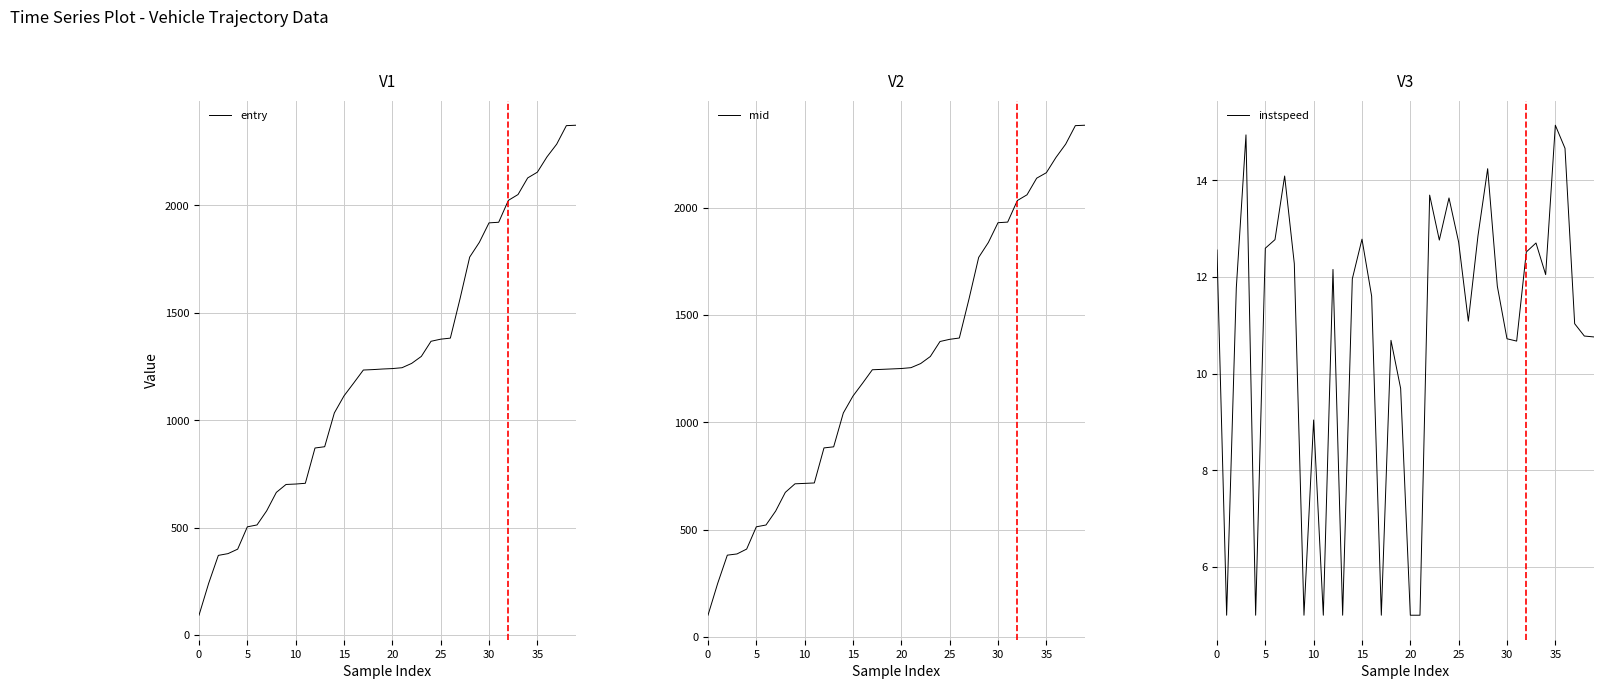

True or false: instspeed and entry cross at least once.

False